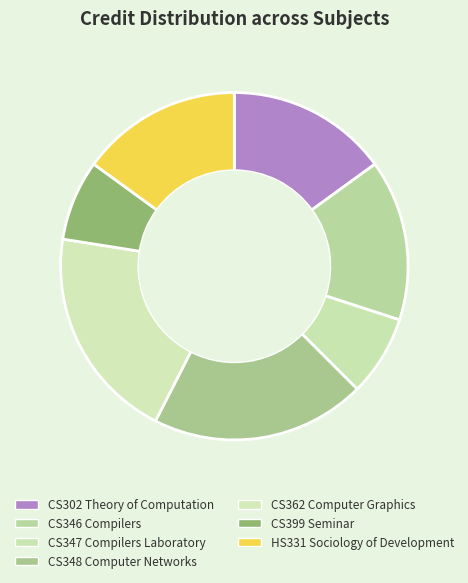

To the nearest percent, what is the combined percentage of CS346 Compilers and CS348 Computer Networks?

35%